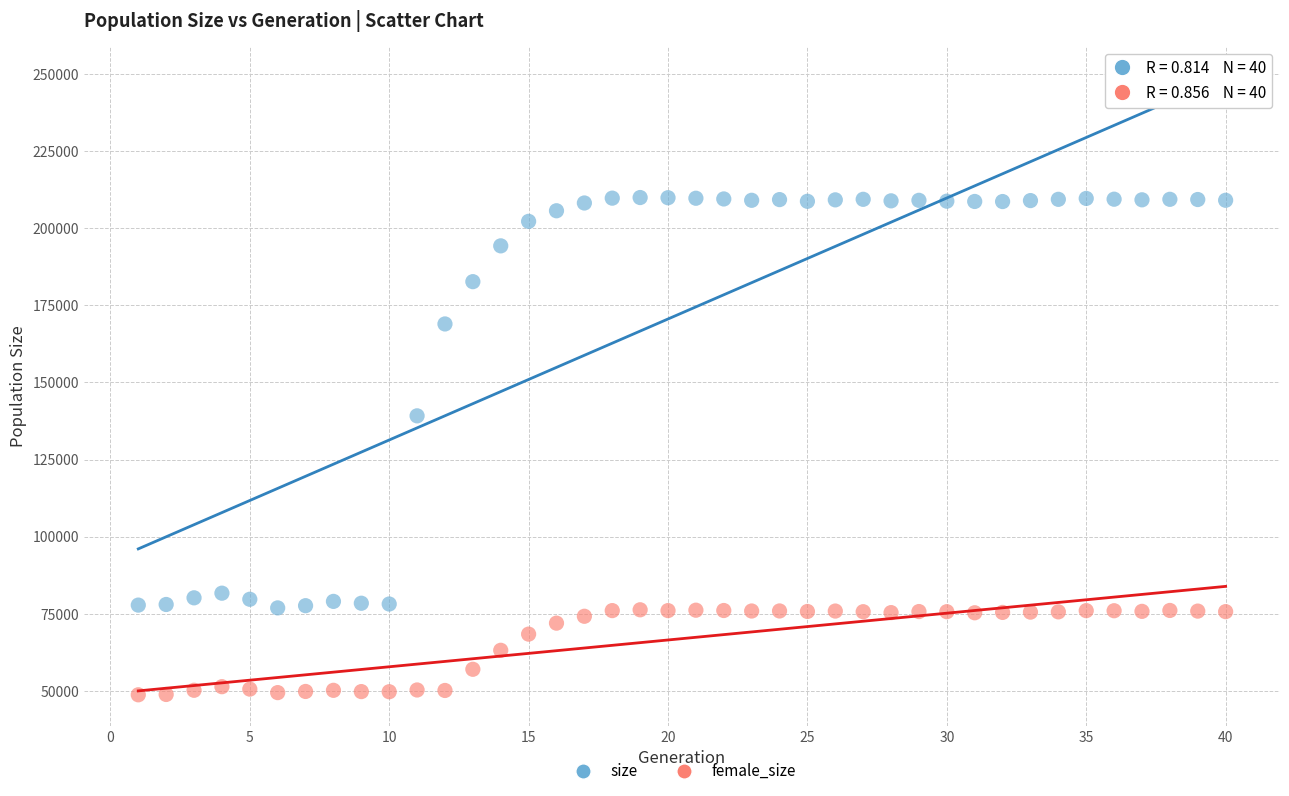

Which series contains the lowest Y value?

female_size